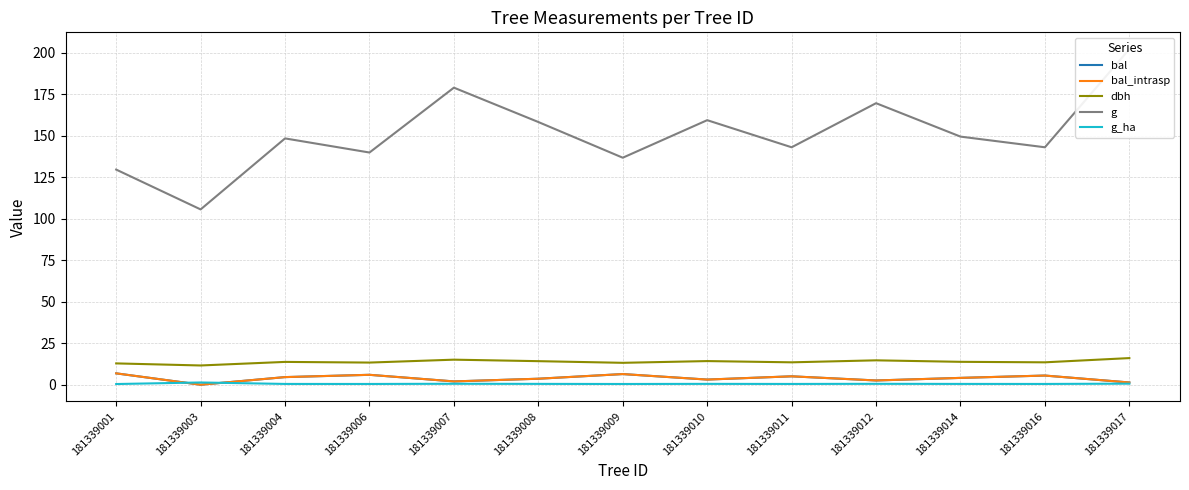

Does the chart have visible grid lines?

Yes